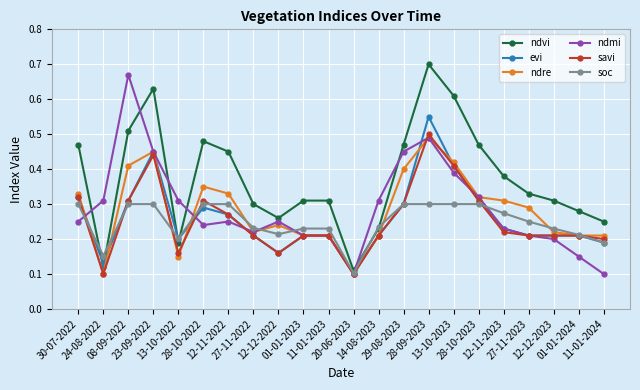

At which category does the chart reach its peak across all series?

28-09-2023